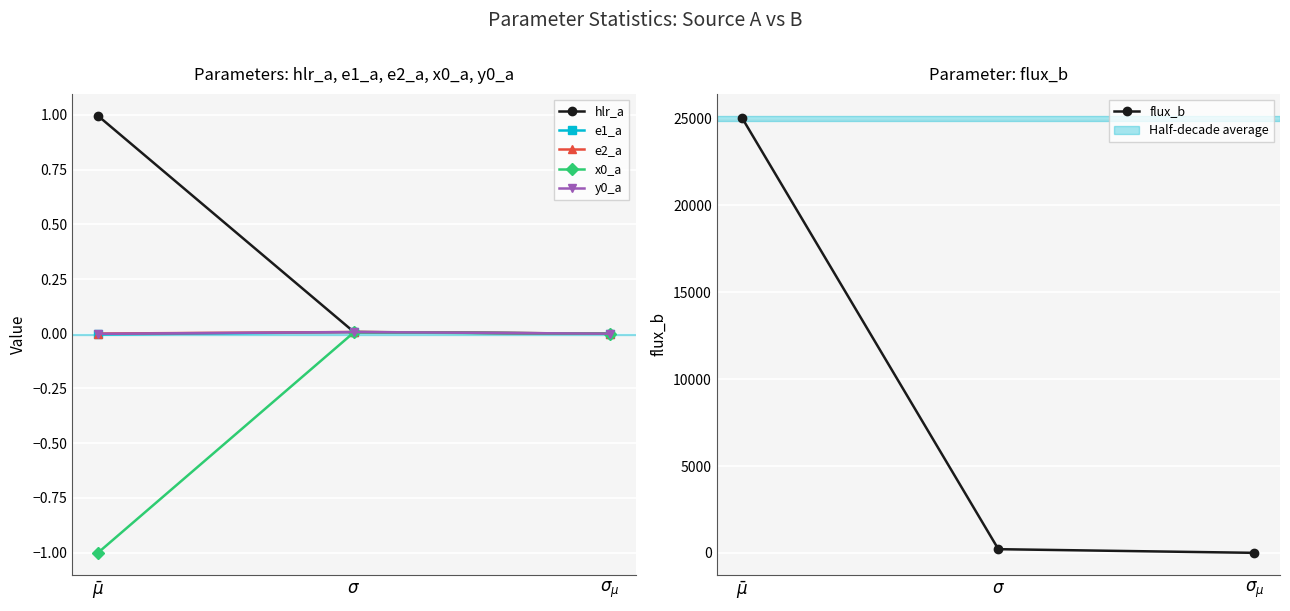

True or false: hlr_a has a value of 1.6 at $\bar\mu$.

False